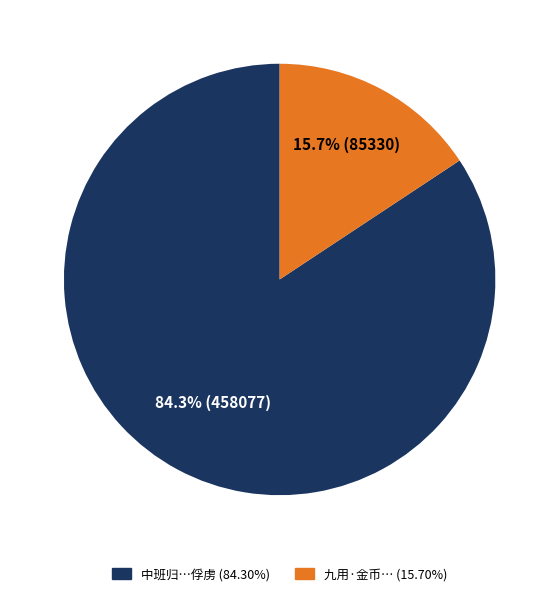

Is there a majority slice in this chart?

Yes